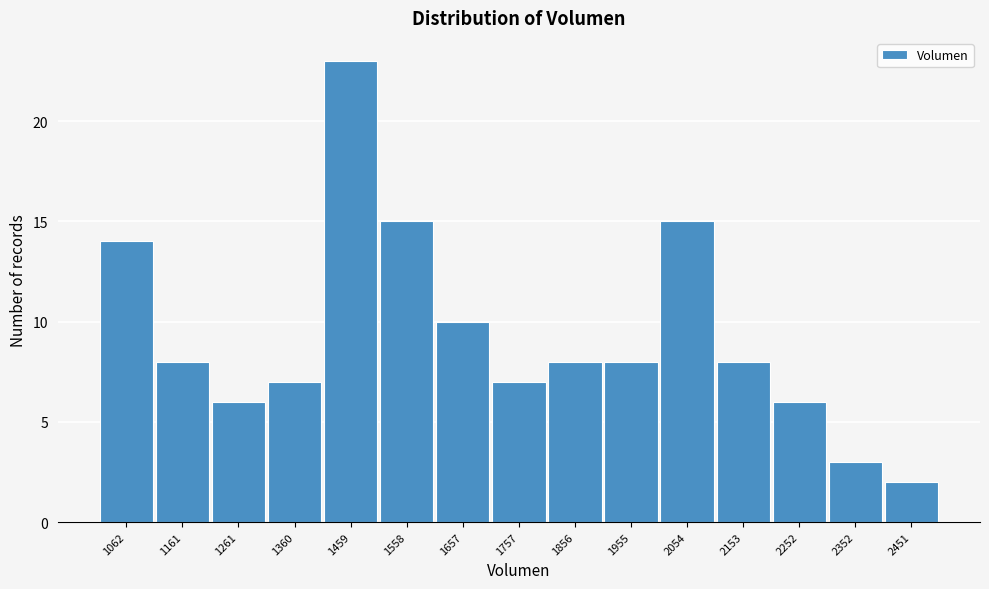

Reading right to left, extract all data points from this chart.

2451=2	2352=3	2252=6	2153=8	2054=15	1955=8	1856=8	1757=7	1657=10	1558=15	1459=23	1360=7	1261=6	1161=8	1062=14